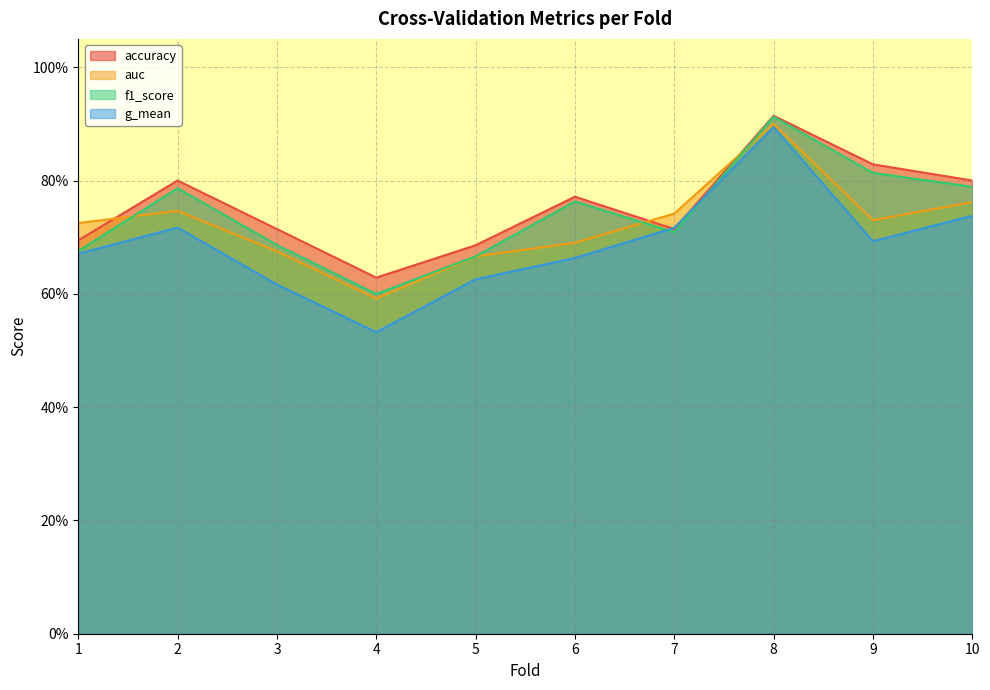

Reading left to right, what are all the values shown in this chart?

accuracy: 0.7	0.8	0.7	0.6	0.7	0.8	0.7	0.9	0.8	0.8
auc: 0.7	0.7	0.7	0.6	0.7	0.7	0.7	0.9	0.7	0.8
f1_score: 0.7	0.8	0.7	0.6	0.7	0.8	0.7	0.9	0.8	0.8
g_mean: 0.7	0.7	0.6	0.5	0.6	0.7	0.7	0.9	0.7	0.7